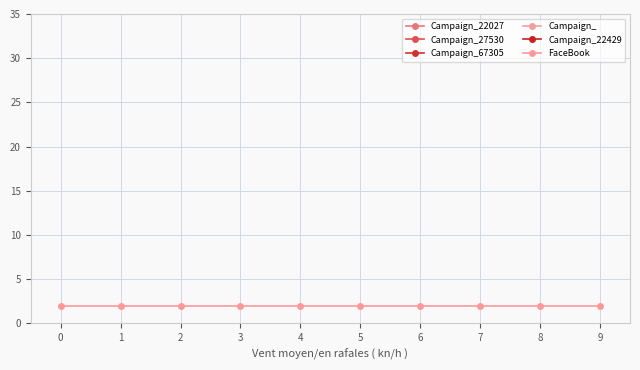

Rank the series by their maximum value, from lowest to highest.

FaceBook, Campaign_22027, Campaign_27530, Campaign_67305, Campaign_, Campaign_22429